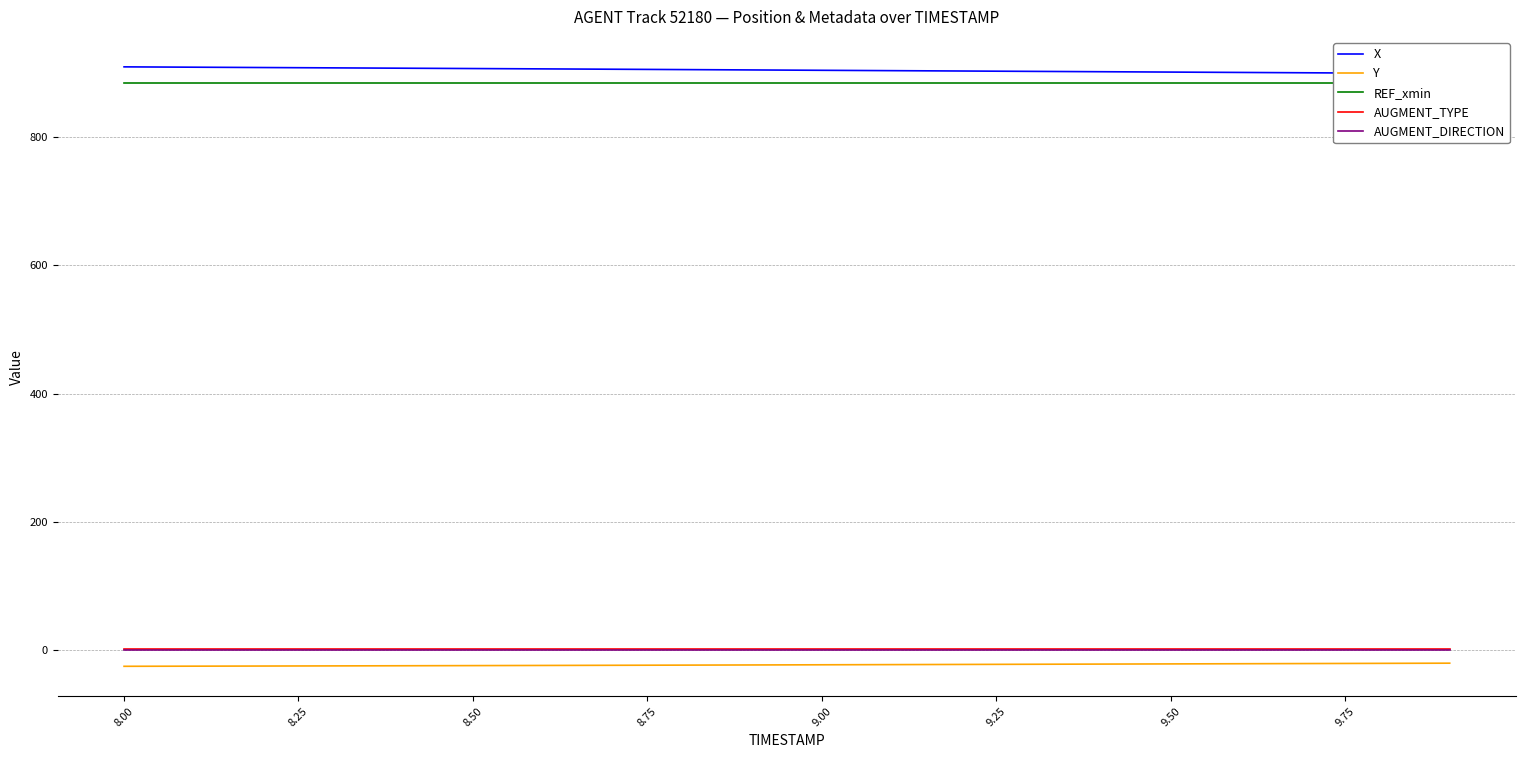

True or false: AUGMENT_TYPE and AUGMENT_DIRECTION intersect in this chart.

False